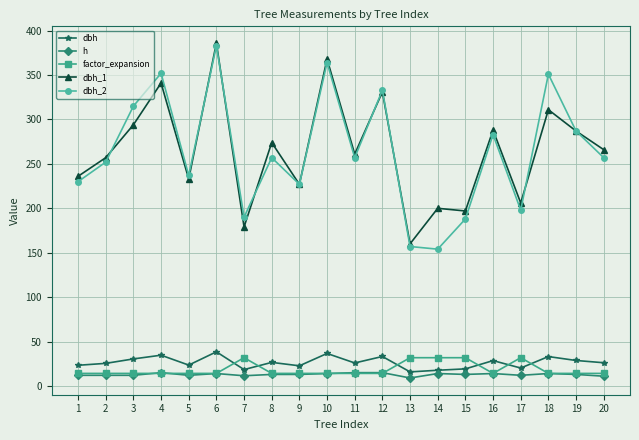

Between 1 and 6, which series saw the biggest shift?

dbh_2